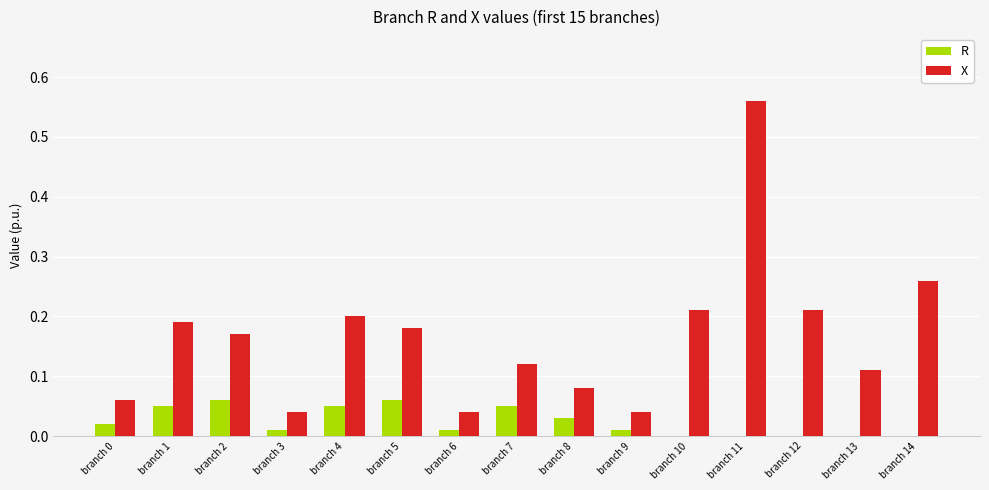

At which category is the sum across all series the highest?

branch 11